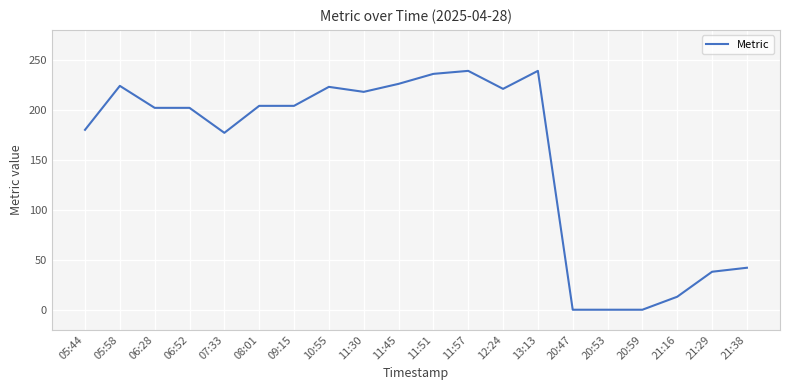

What is the change in value from 09:15 to 12:24?

+17